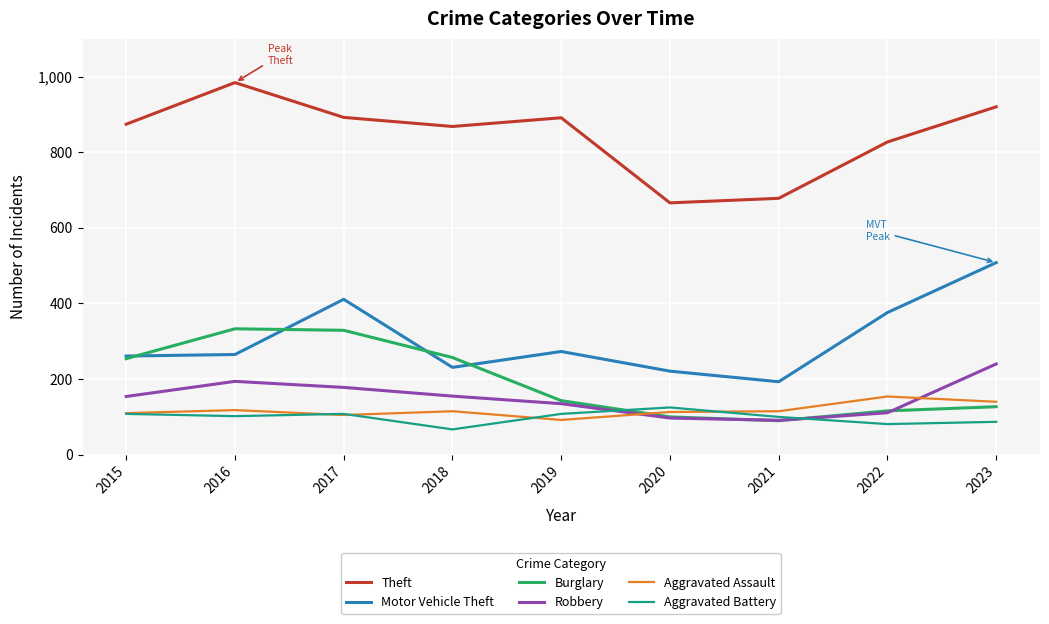

Which series ends up on top after the final intersection of Burglary and Robbery?

Robbery